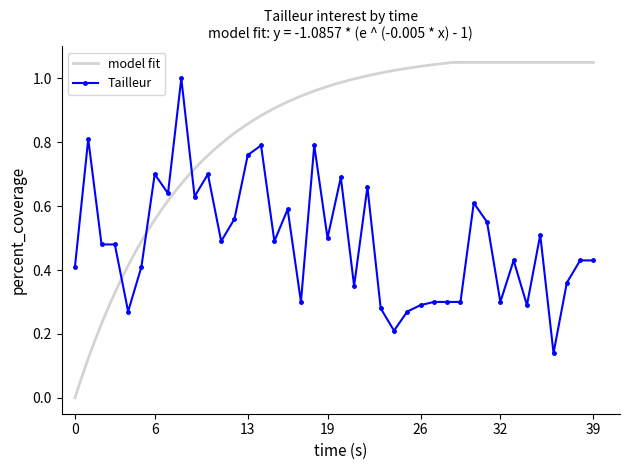

What is the sum of all values?

19.5